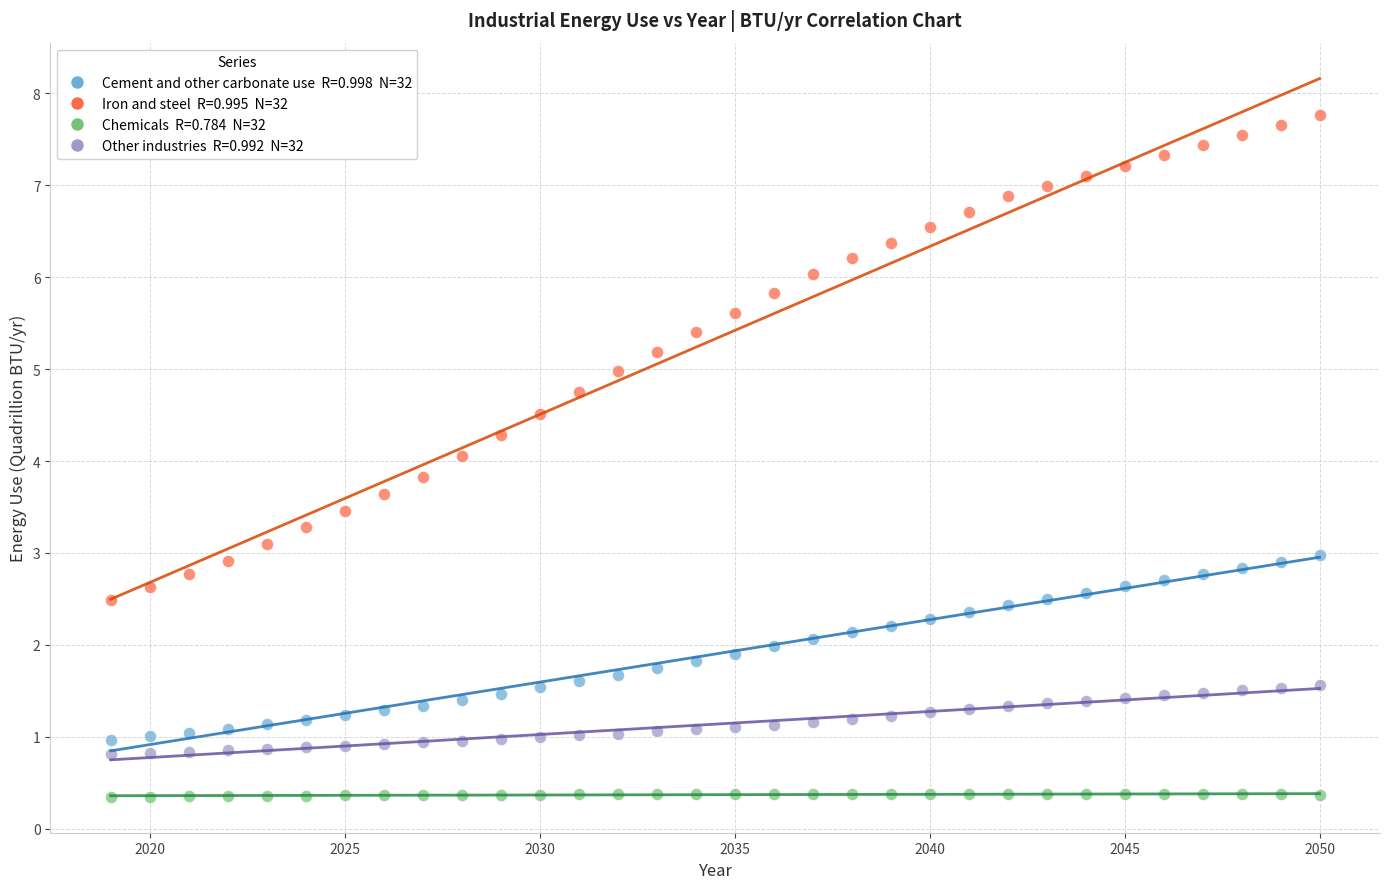

Across all data points, what is the range of X values (max minus min)?

31.0